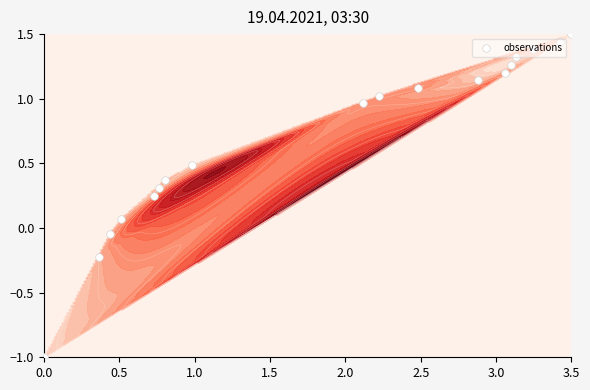

What is the average value?

0.7